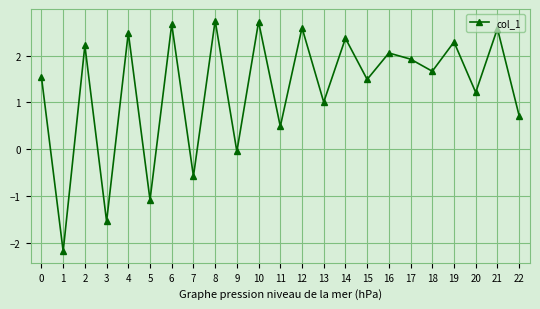

At which category does the data reach its first local peak?

2